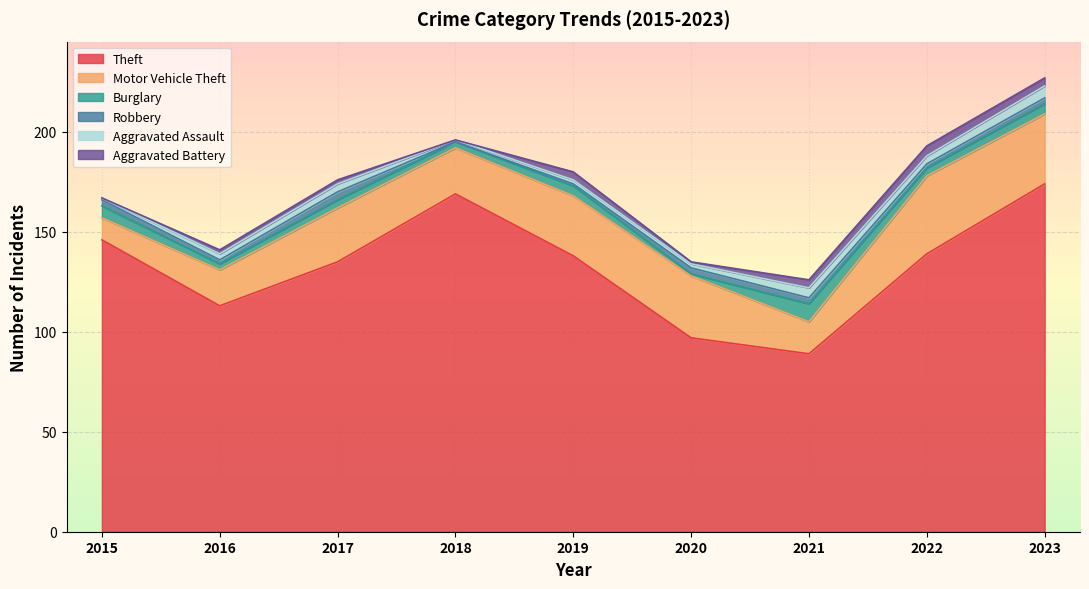

How many values in Aggravated Battery are above zero?

7